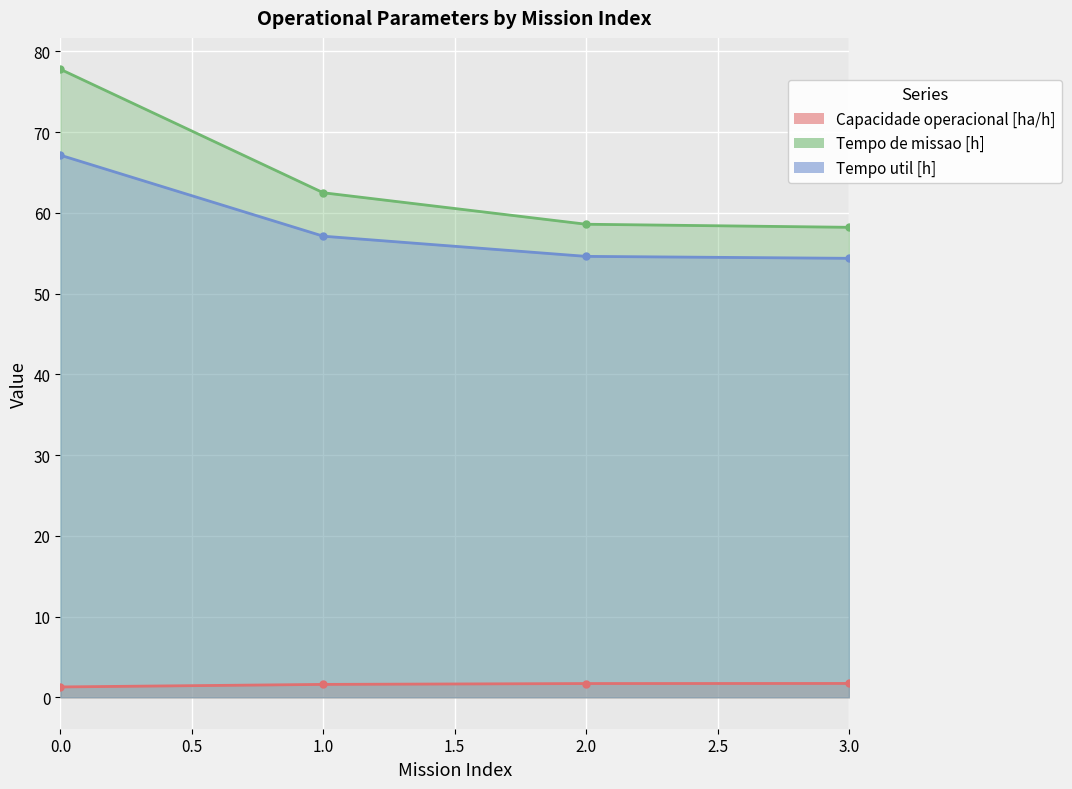

What are all the series names shown in the legend?

Capacidade operacional [ha/h], Tempo de missao [h], Tempo util [h]